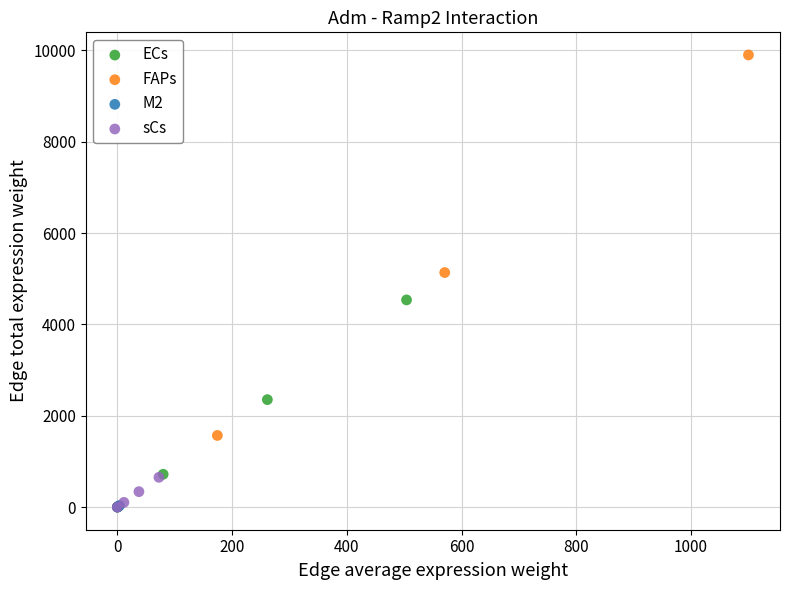

Which series has the largest Y range (max minus min)?

FAPs